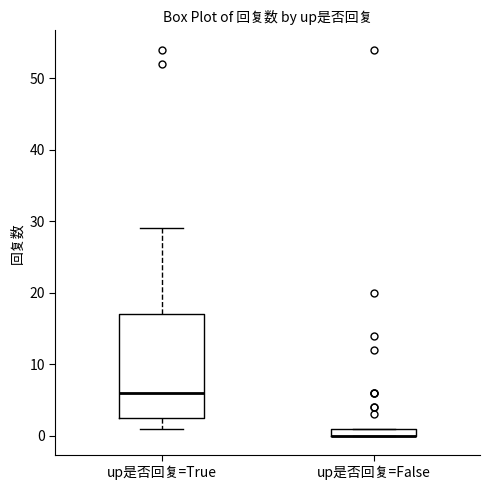

Where is the lower edge of the box for up是否回复=False on the y-axis? The values are not printed on the chart, so give them approximately, as read against the axis.

0